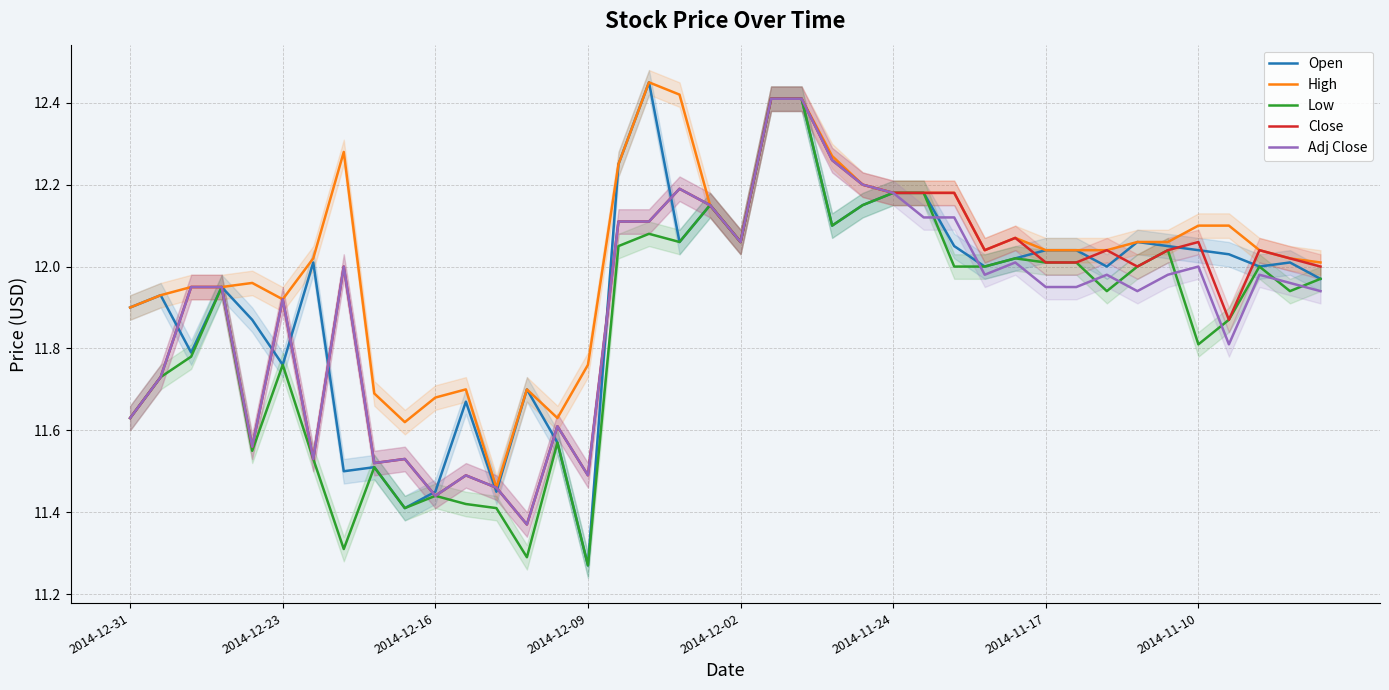

Reading right to left, what are all the values shown in this chart?

Open: 12.0	12.0	12.0	12.0	12.0	12.1	12.1	12.0	12.0	12.0	12.0	12.0	12.1	12.2	12.2	12.2	12.1	12.4	12.4	12.1	12.2	12.1	12.4	12.2	11.3	11.6	11.7	11.4	11.7	11.4	11.4	11.5	11.5	12.0	11.8	11.9	11.9	11.8	11.9	11.9
High: 12.0	12.0	12.0	12.1	12.1	12.1	12.1	12.0	12.0	12.0	12.1	12.0	12.2	12.2	12.2	12.2	12.3	12.4	12.4	12.1	12.2	12.4	12.4	12.2	11.8	11.6	11.7	11.5	11.7	11.7	11.6	11.7	12.3	12.0	11.9	12.0	11.9	11.9	11.9	11.9
Low: 12.0	11.9	12.0	11.9	11.8	12.0	12.0	11.9	12.0	12.0	12.0	12.0	12.0	12.2	12.2	12.2	12.1	12.4	12.4	12.1	12.2	12.1	12.1	12.1	11.3	11.6	11.3	11.4	11.4	11.4	11.4	11.5	11.3	11.5	11.8	11.6	11.9	11.8	11.7	11.6
Close: 12.0	12.0	12.0	11.9	12.1	12.0	12.0	12.0	12.0	12.0	12.1	12.0	12.2	12.2	12.2	12.2	12.3	12.4	12.4	12.1	12.2	12.2	12.1	12.1	11.5	11.6	11.4	11.5	11.5	11.4	11.5	11.5	12.0	11.5	11.9	11.6	11.9	11.9	11.7	11.6
Adj Close: 11.9	12.0	12.0	11.8	12.0	12.0	11.9	12.0	11.9	11.9	12.0	12.0	12.1	12.1	12.2	12.2	12.3	12.4	12.4	12.1	12.2	12.2	12.1	12.1	11.5	11.6	11.4	11.5	11.5	11.4	11.5	11.5	12.0	11.5	11.9	11.6	11.9	11.9	11.7	11.6